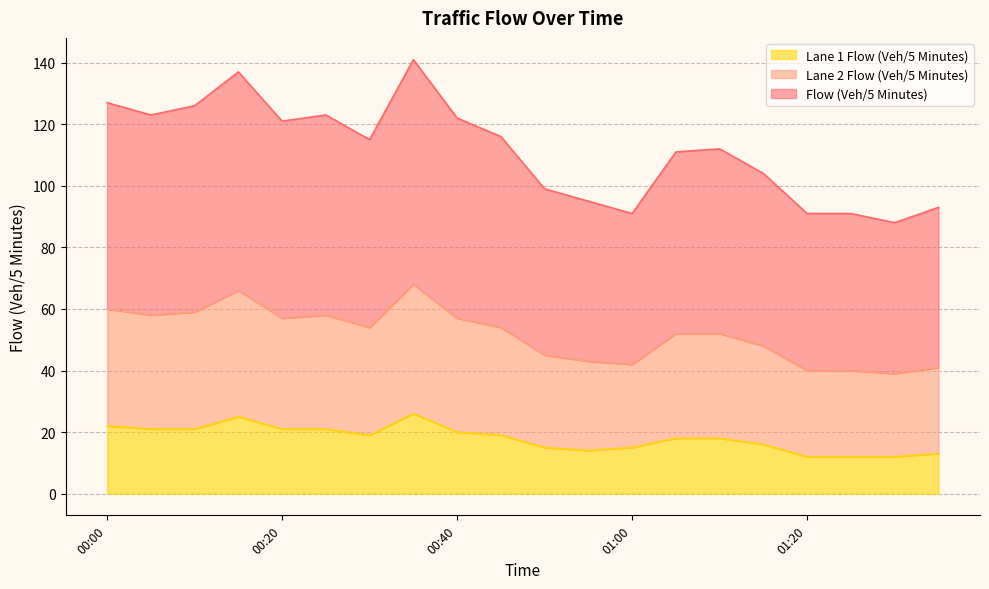

What are all the series names shown in the legend?

Lane 1 Flow (Veh/5 Minutes), Lane 2 Flow (Veh/5 Minutes), Flow (Veh/5 Minutes)